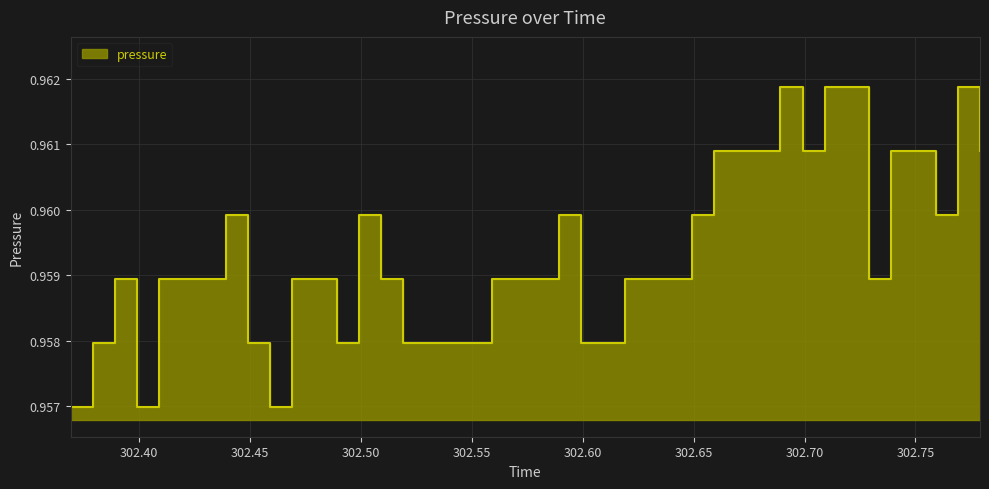

At which category does the data reach its first local peak?

302.3891